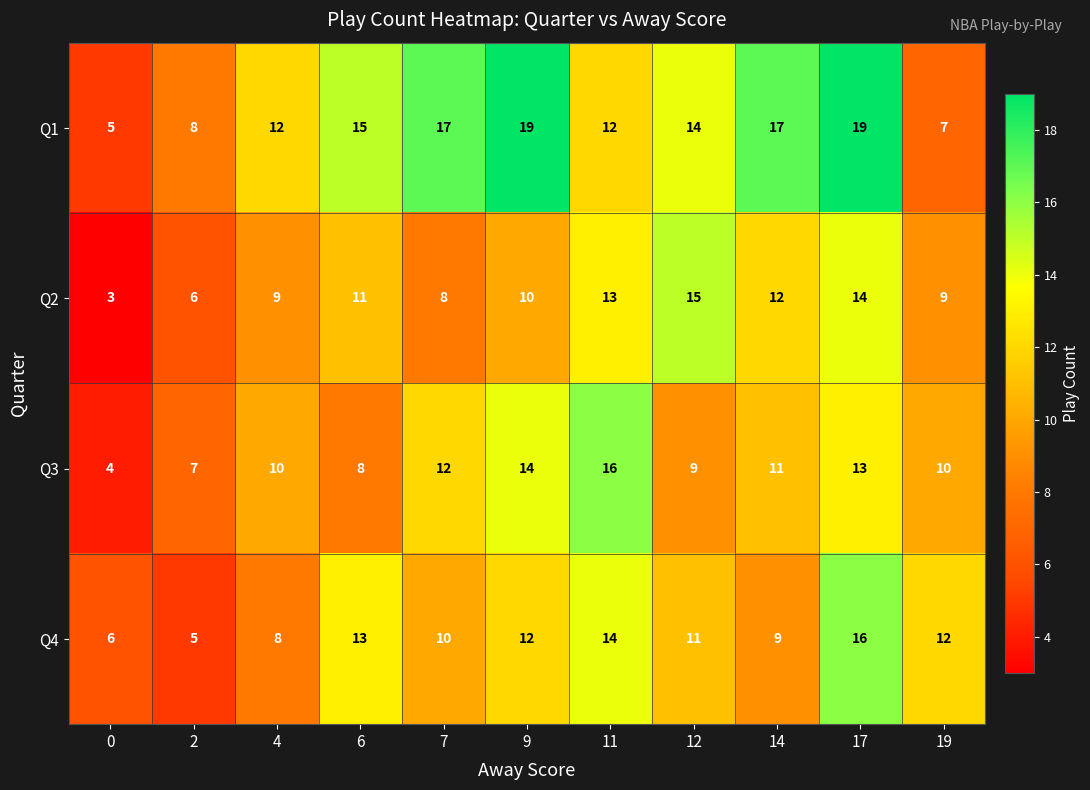

At how many categories does at least one series exceed 10?

9